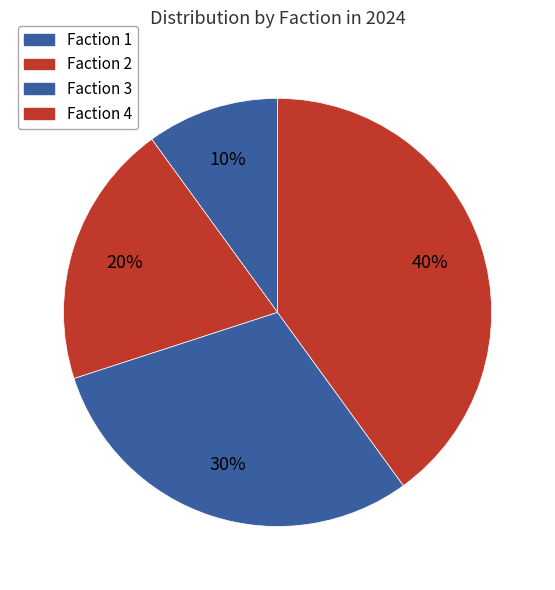

Count the number of slices in the pie.

4